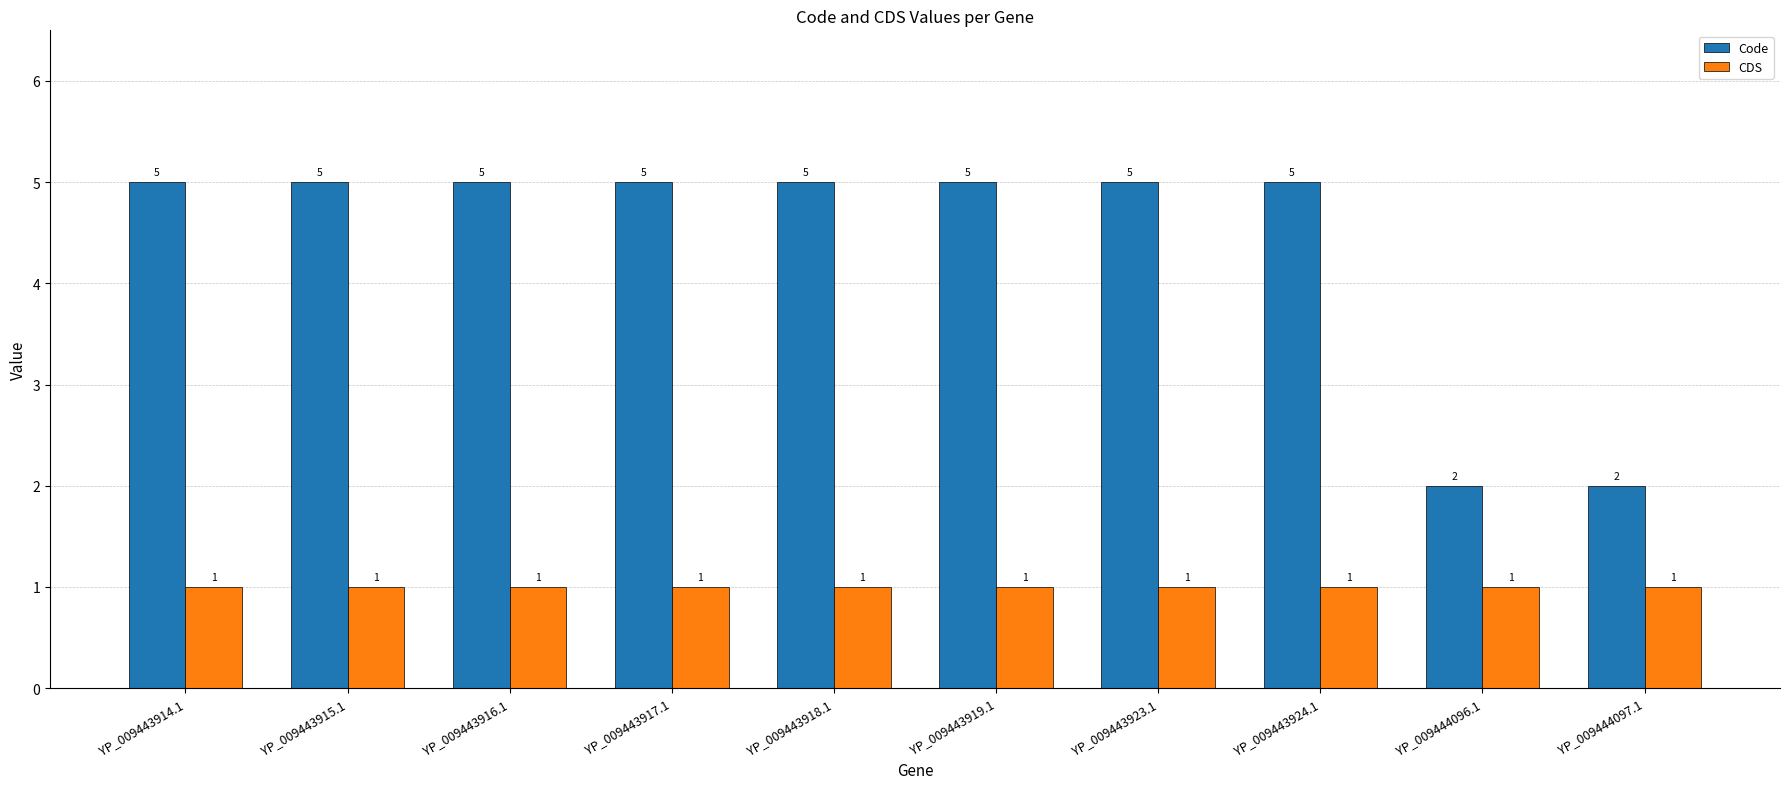

Rank the series by their average value, from lowest to highest.

CDS, Code